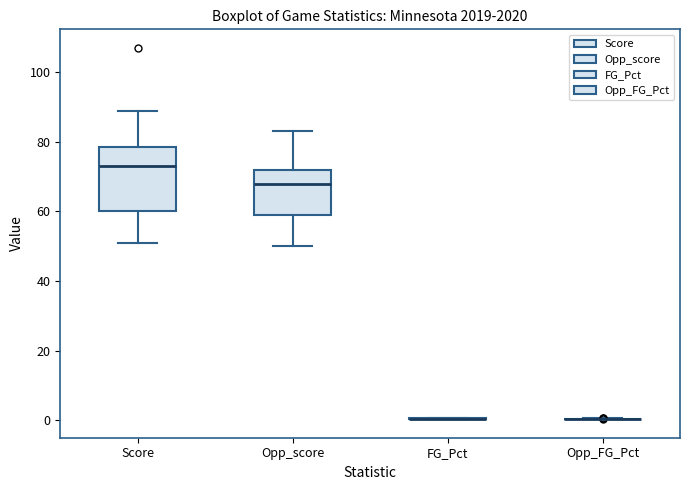

Comparing the boxes themselves (not the whiskers), which one is the tallest?

Score